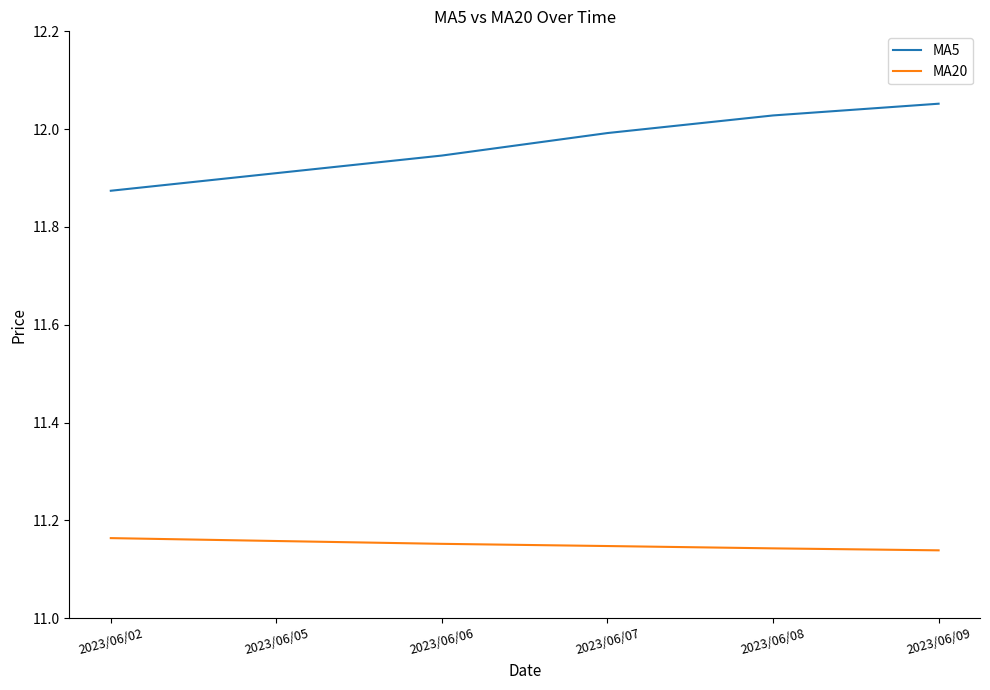

At which category does the chart reach its peak across all series?

2023/06/09